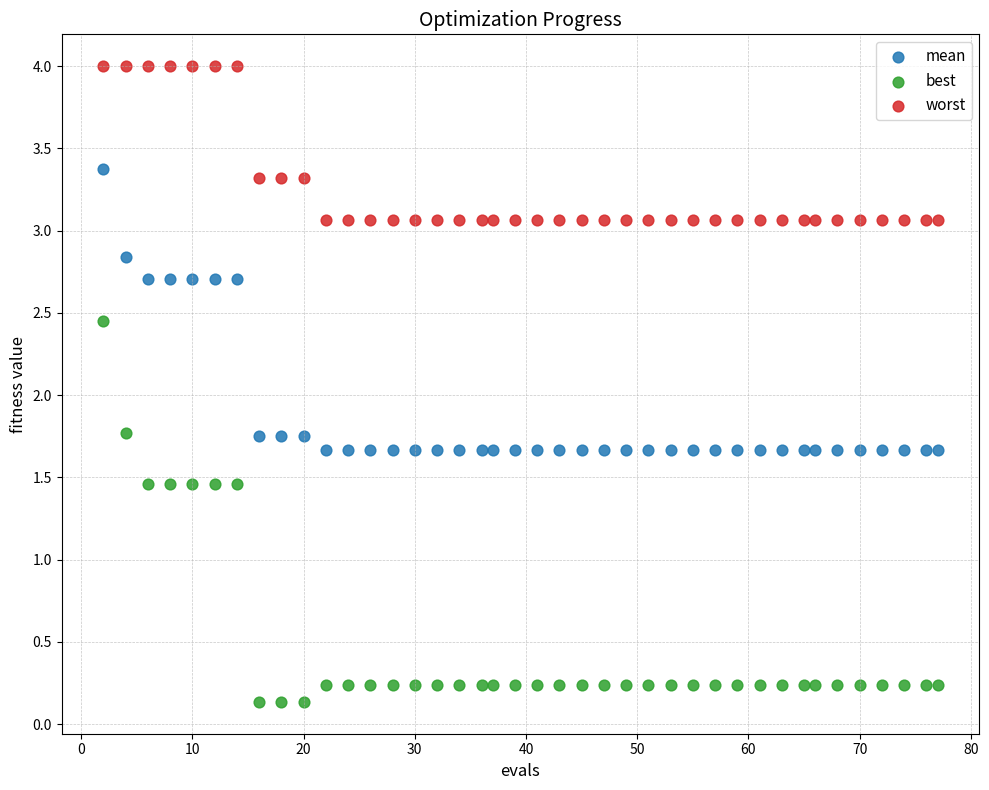

Which series contains the lowest Y value?

best